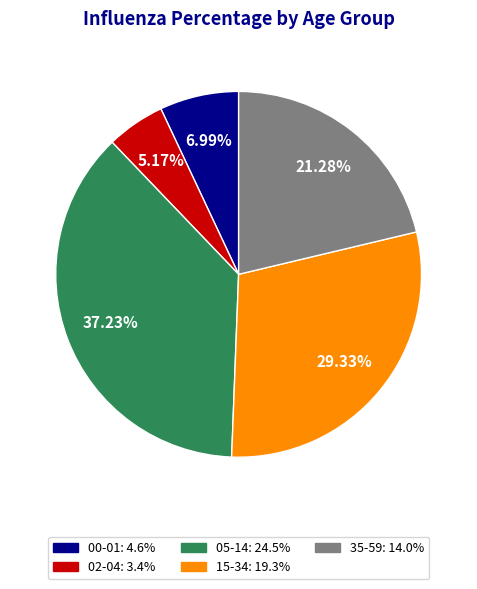

To the nearest percent, what is the difference between the largest and smallest slice percentages?

32%